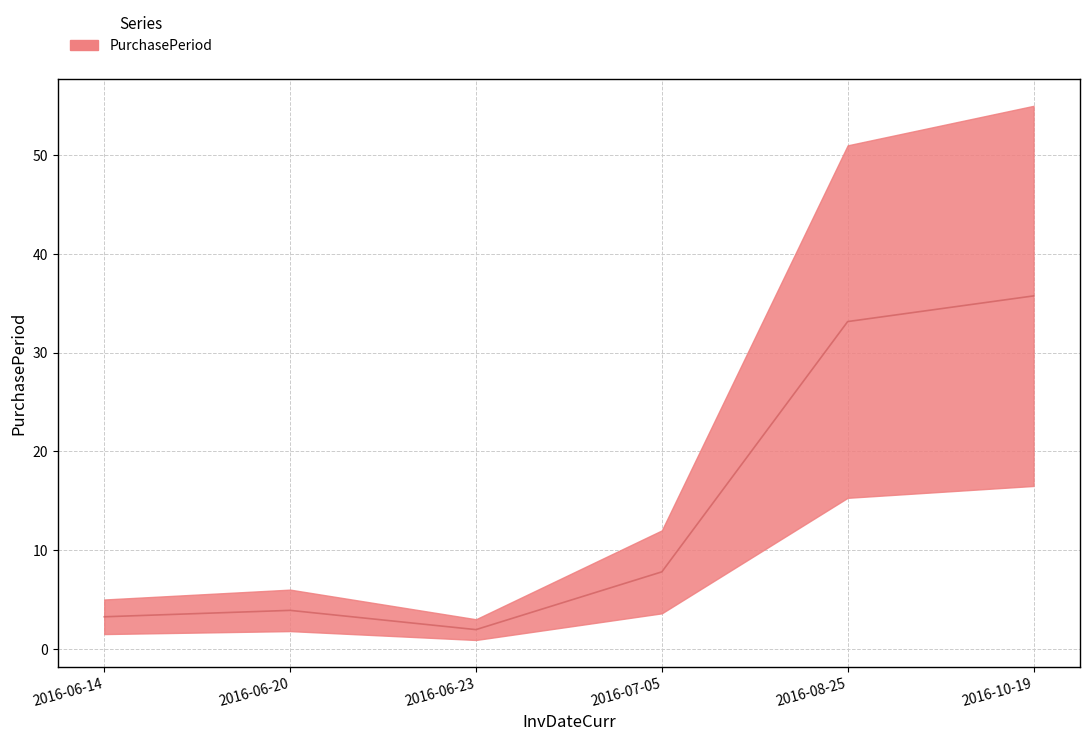

What is the value of the 2nd point from the left?

3.9